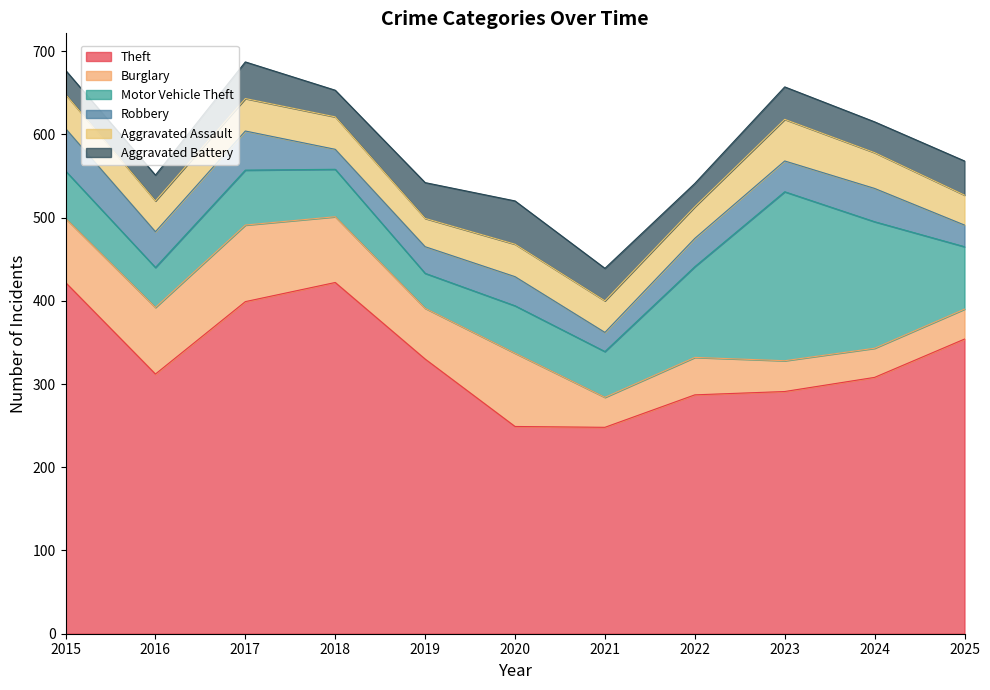

What is the highest value of the Theft series?

422